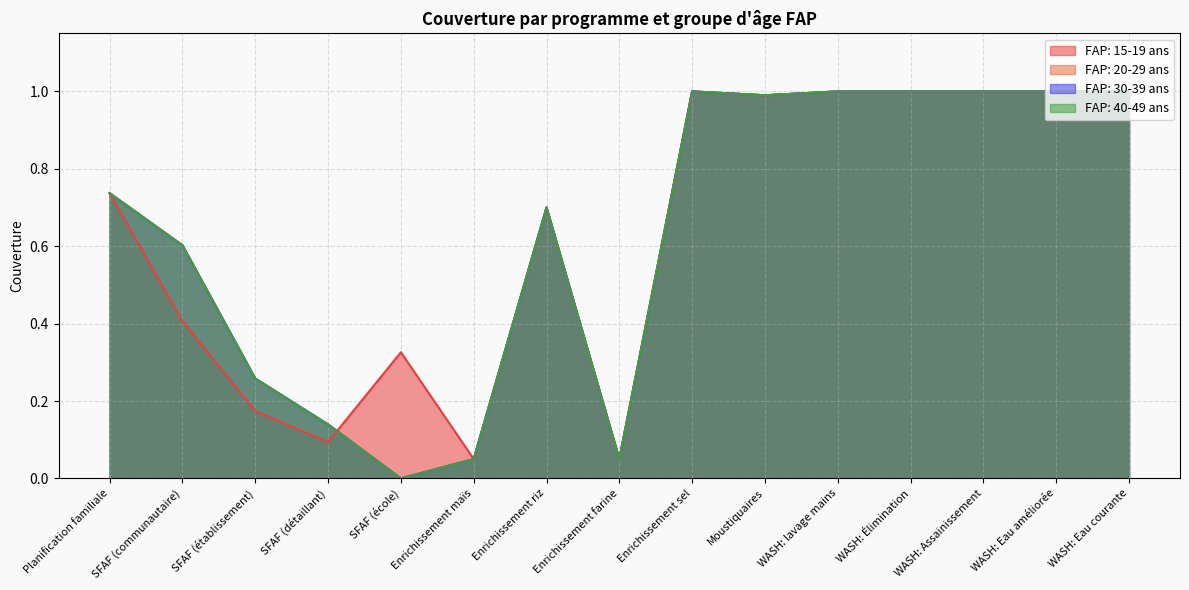

Where do FAP: 15-19 ans and FAP: 40-49 ans first cross each other?

SFAF (détaillant) and SFAF (école)